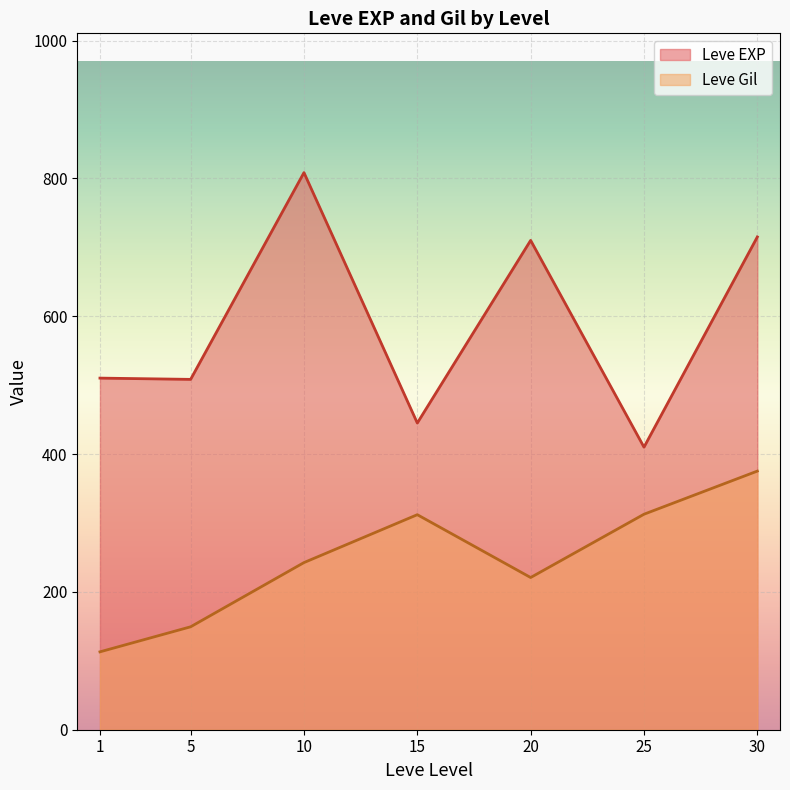

In Leve Gil, how many points are lower than both neighbors (excluding endpoints)?

1